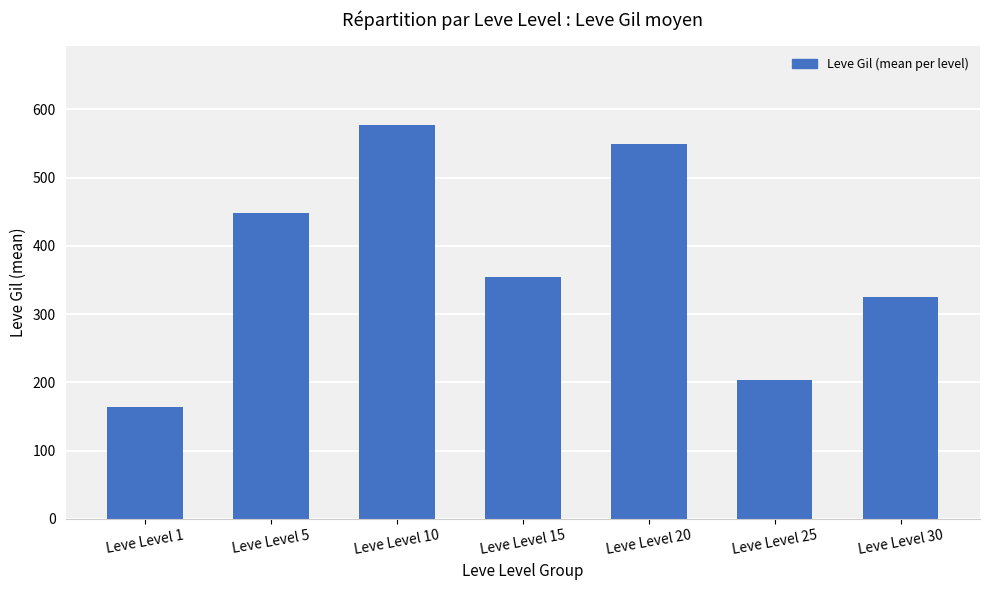

The chart shows a value of 84.7 at Leve Level 25. True or false?

False